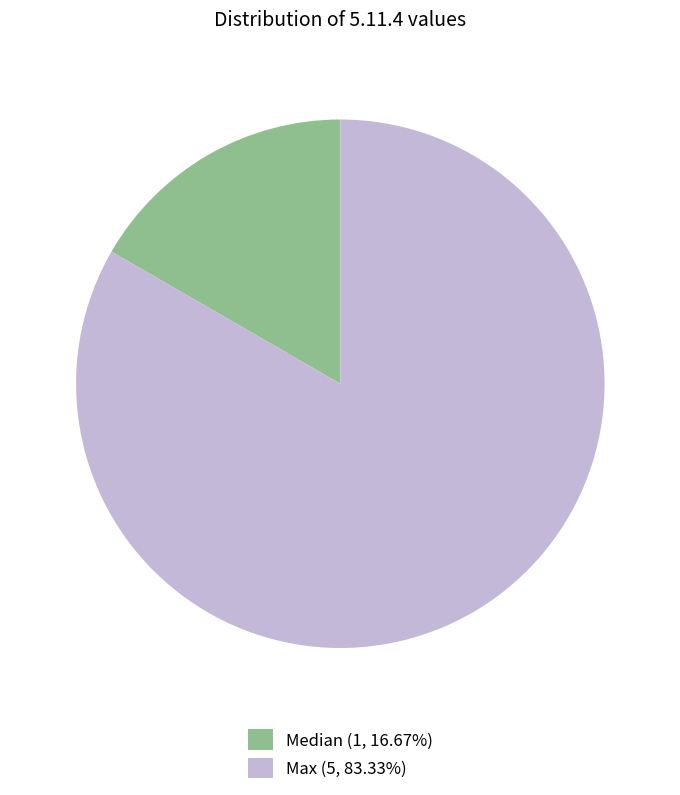

What is the ratio of the value at Max (5, 83.33%) to the value at Median (1, 16.67%)?

5.0